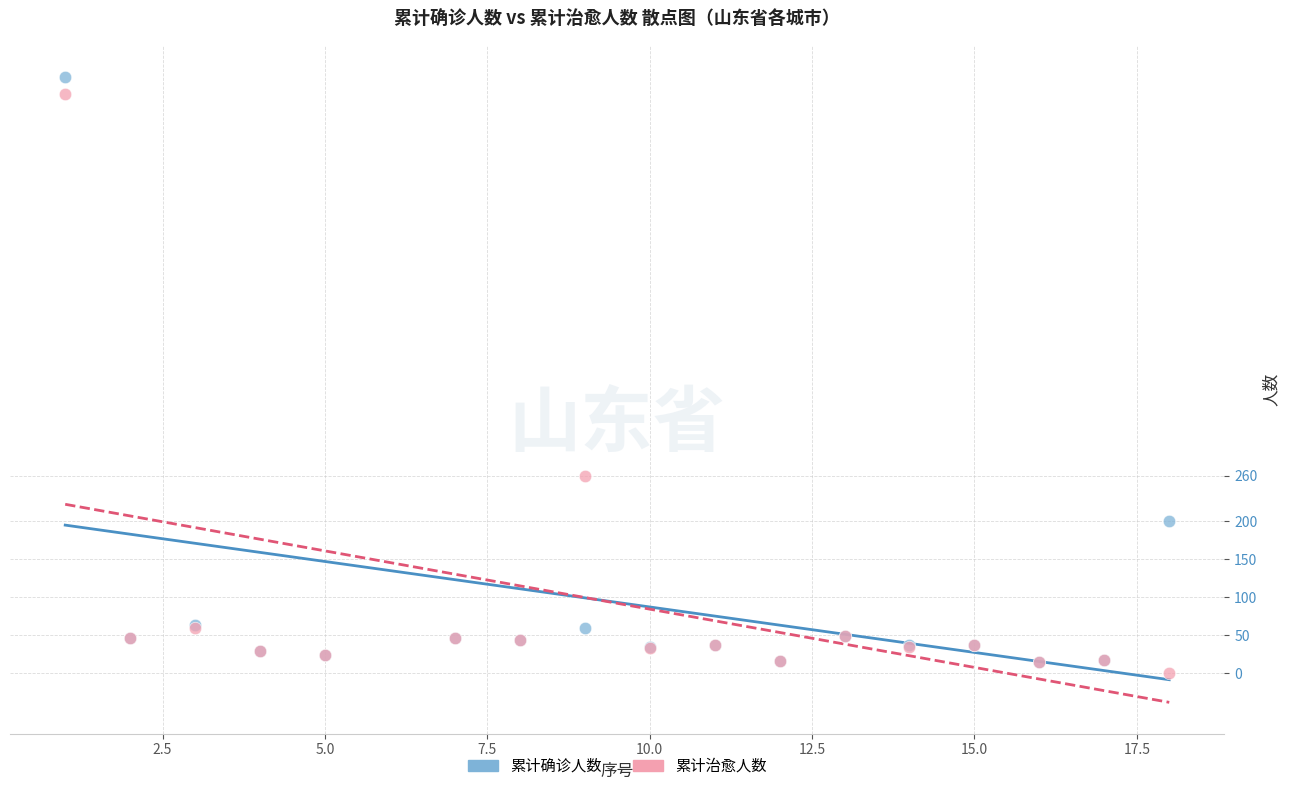

Which series contains the lowest Y value?

累计治愈人数